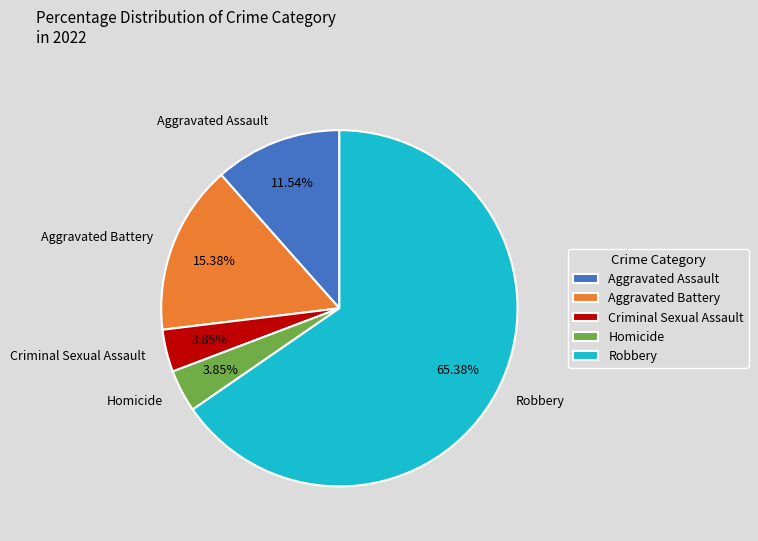

Which slice is the largest?

Robbery